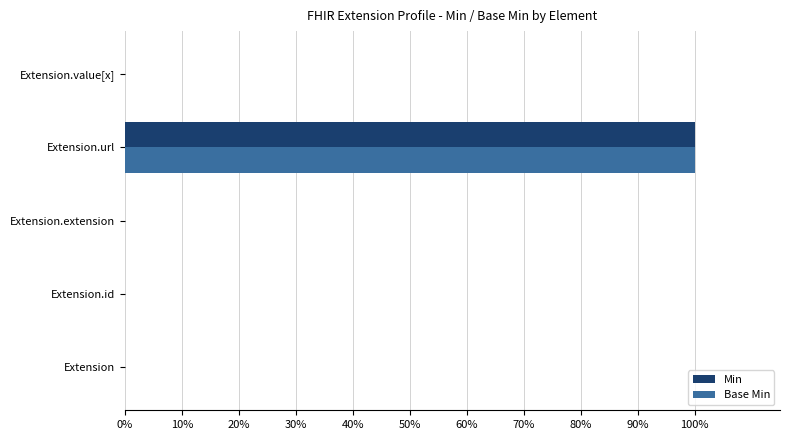

Which series has the largest total across all categories?

Min